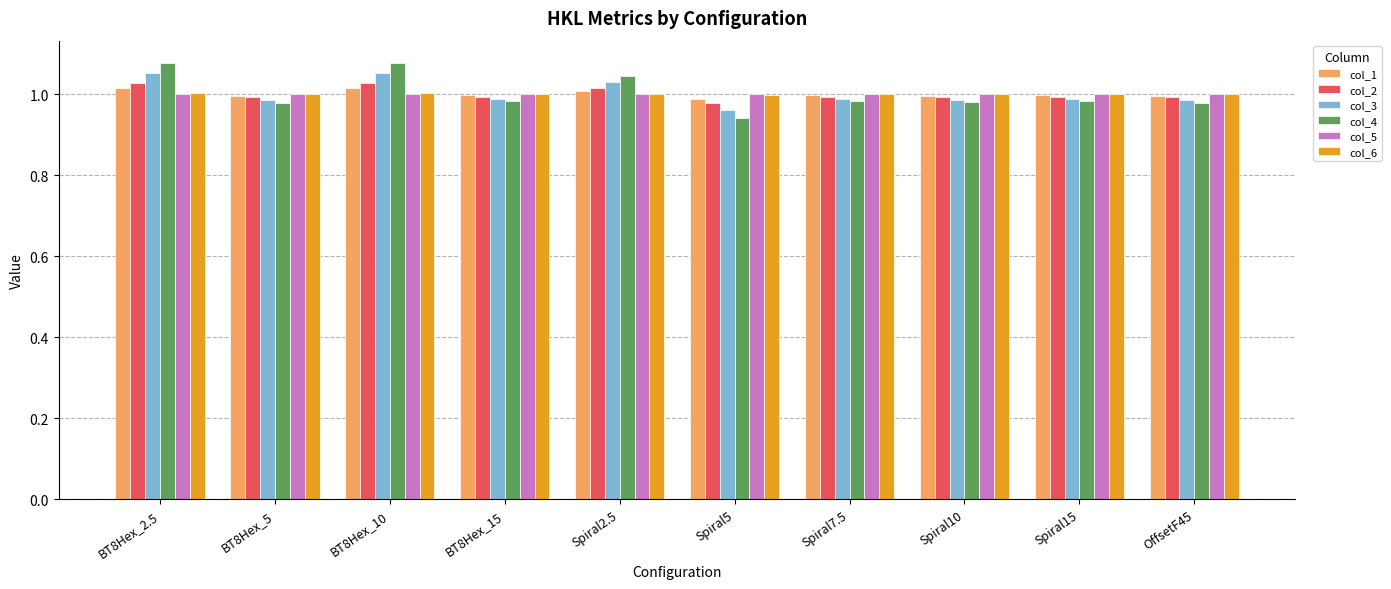

Which series has the widest spread of values?

col_4